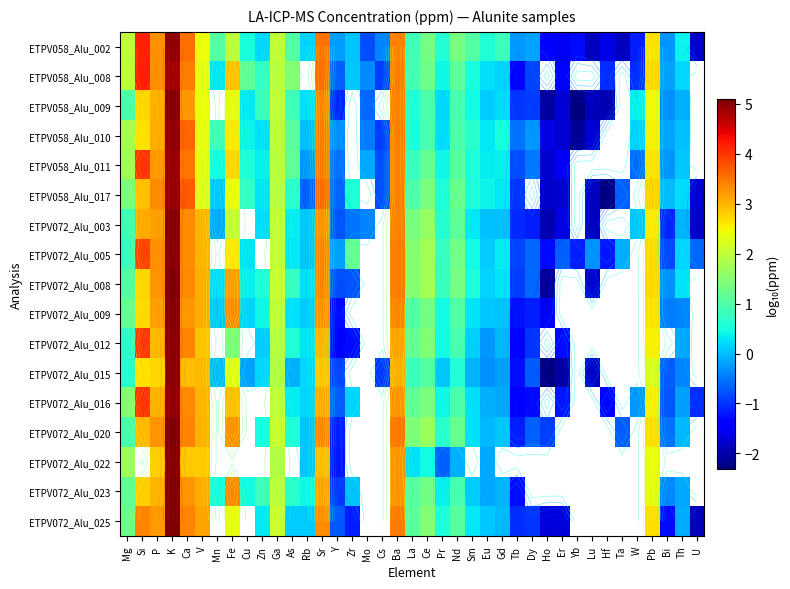

What is the difference between the highest and lowest values at P?

0.6